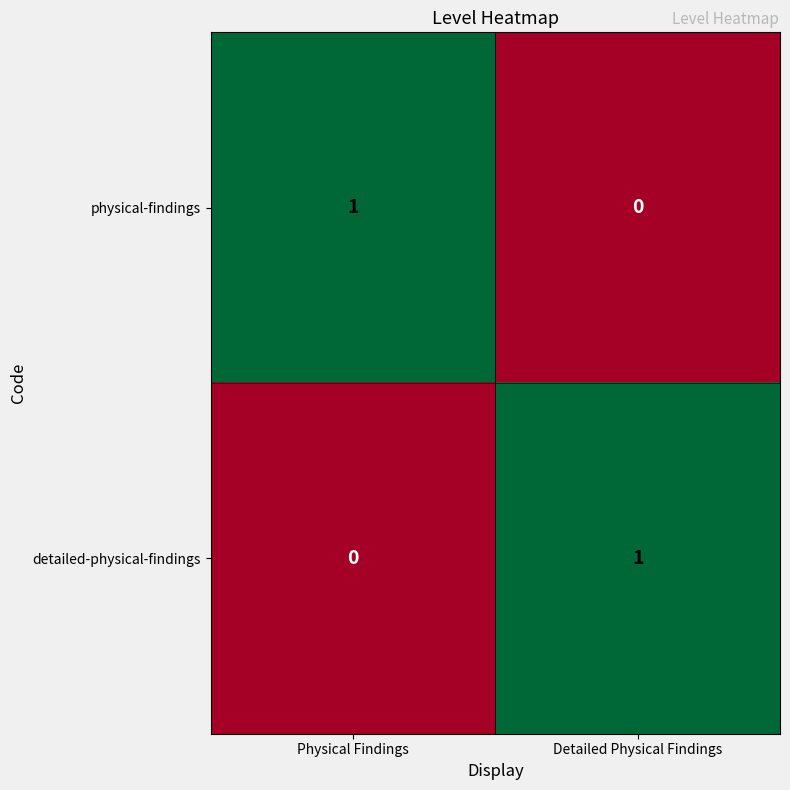

Rank the series at Physical Findings from highest to lowest value.

physical-findings, detailed-physical-findings